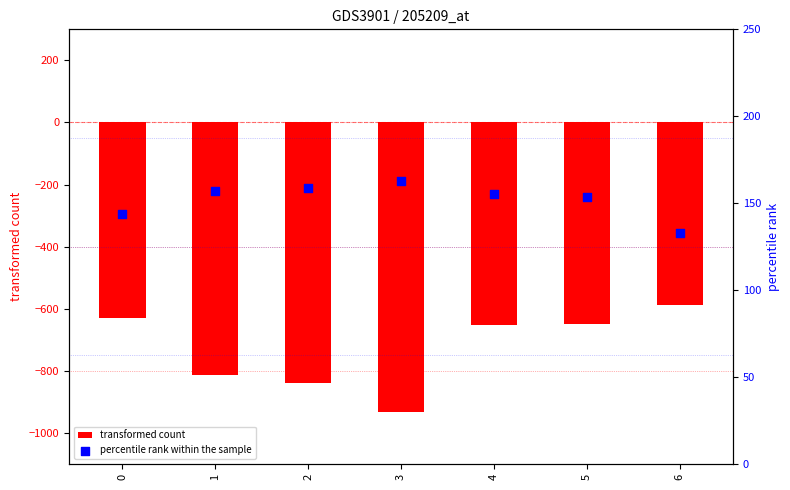

Which series has the largest total across all categories?

percentile rank within the sample